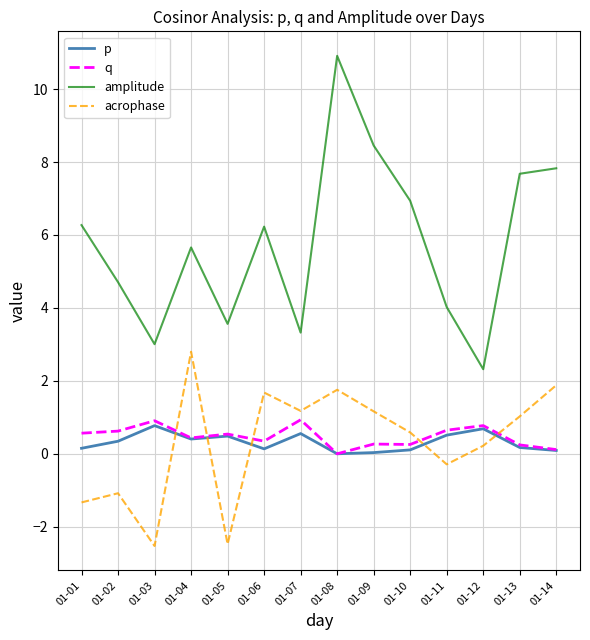

How many interior local valleys does the amplitude series have?

4